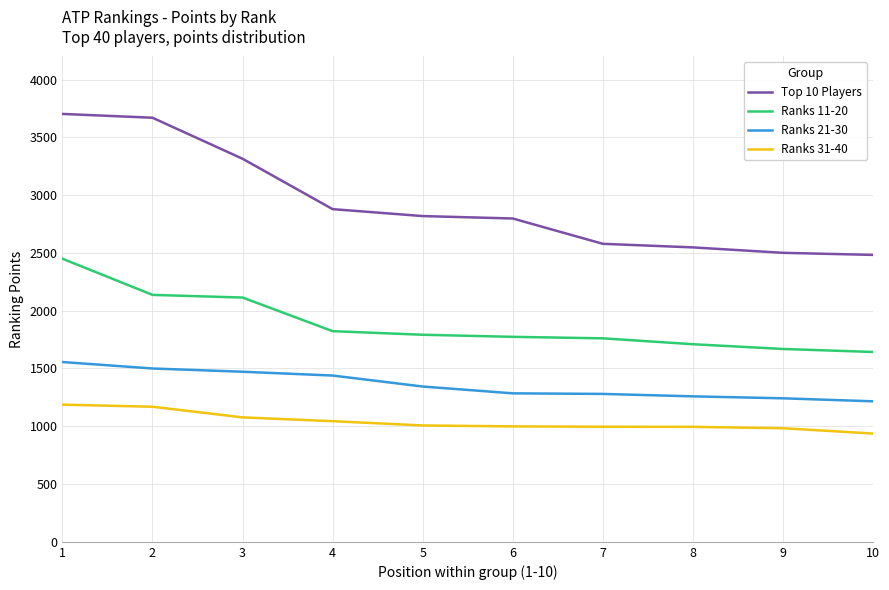

What are all the series names shown in the legend?

Top 10 Players, Ranks 11-20, Ranks 21-30, Ranks 31-40